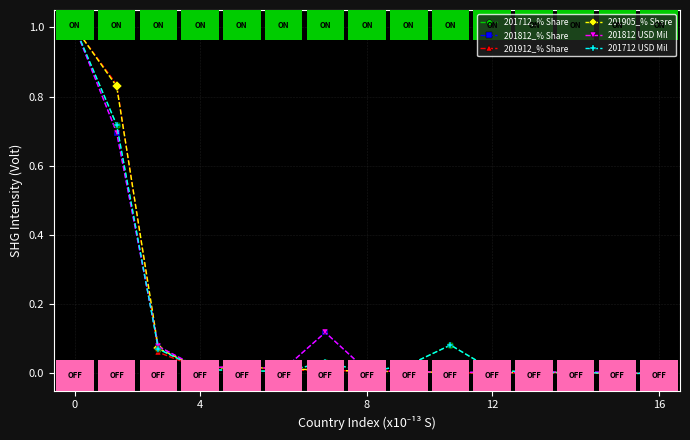

How many data points does each series have?

15